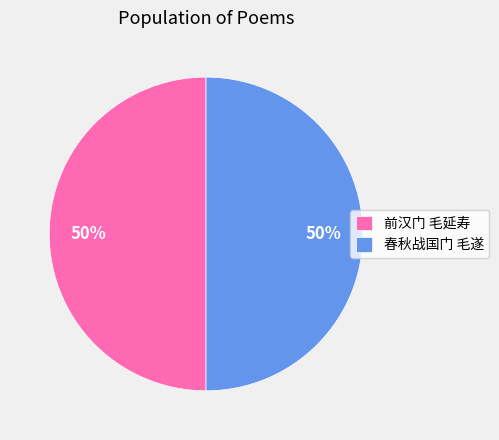

Is it true that 前汉门 毛延寿 is 65% of the pie?

False